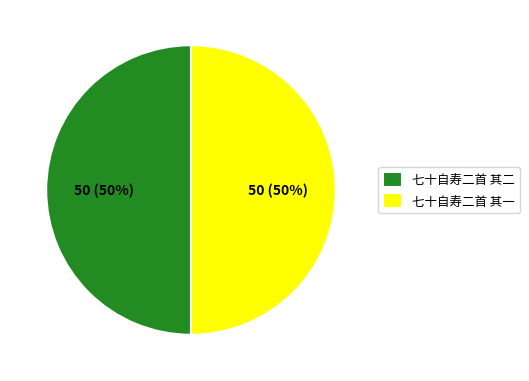

To the nearest percent, what portion does 七十自寿二首 其一 represent?

50%